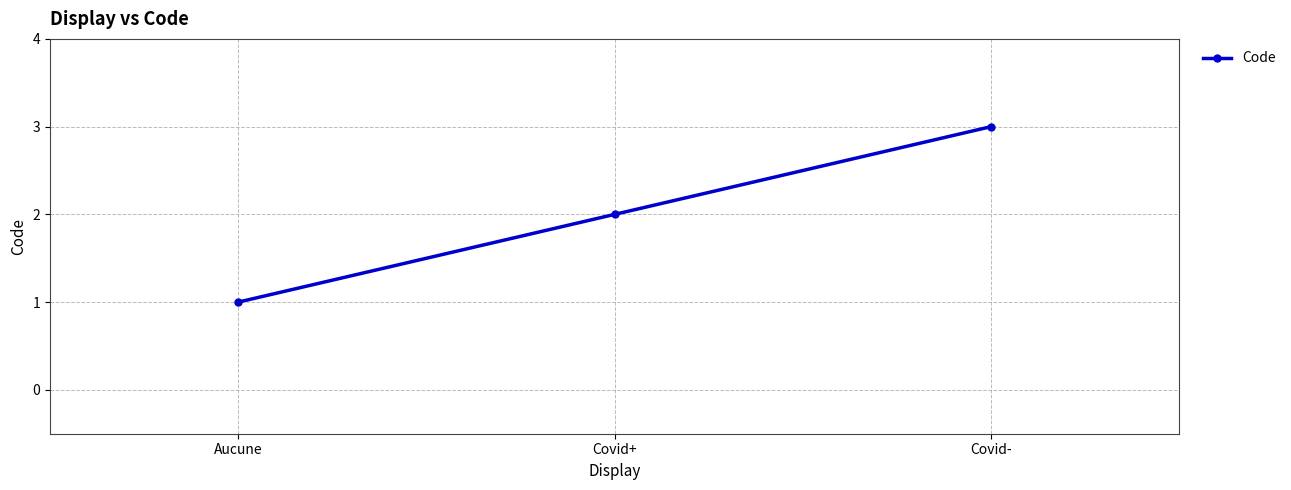

What is the minimum value shown in the chart?

1